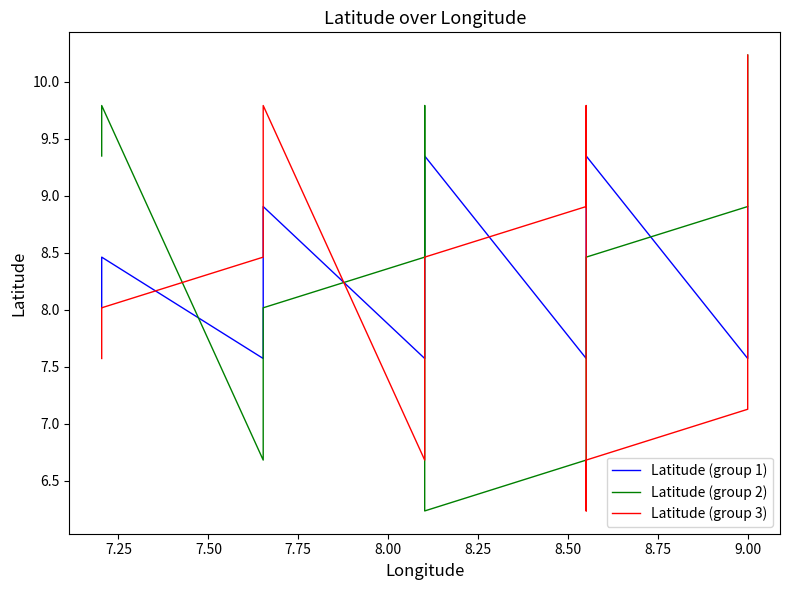

What is the average value of the Latitude (group 2) series?

8.4